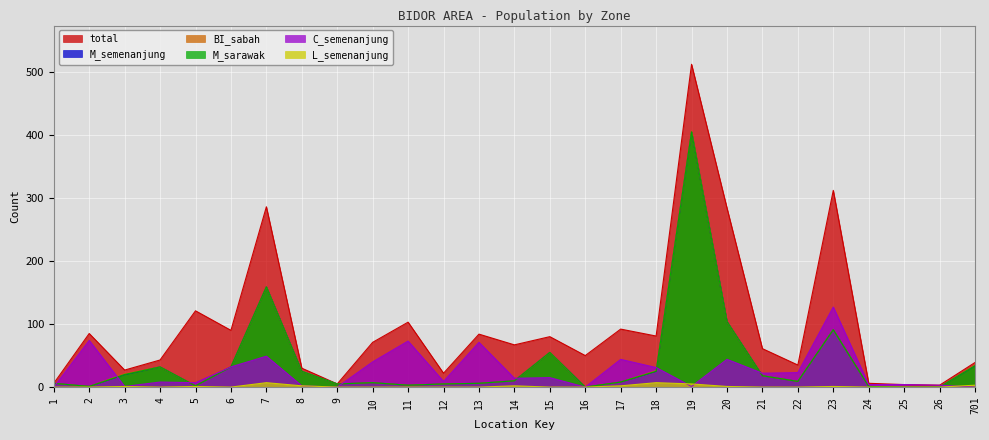

What are all the series names shown in the legend?

total, M_semenanjung, C_semenanjung, BI_sabah, M_sarawak, L_semenanjung